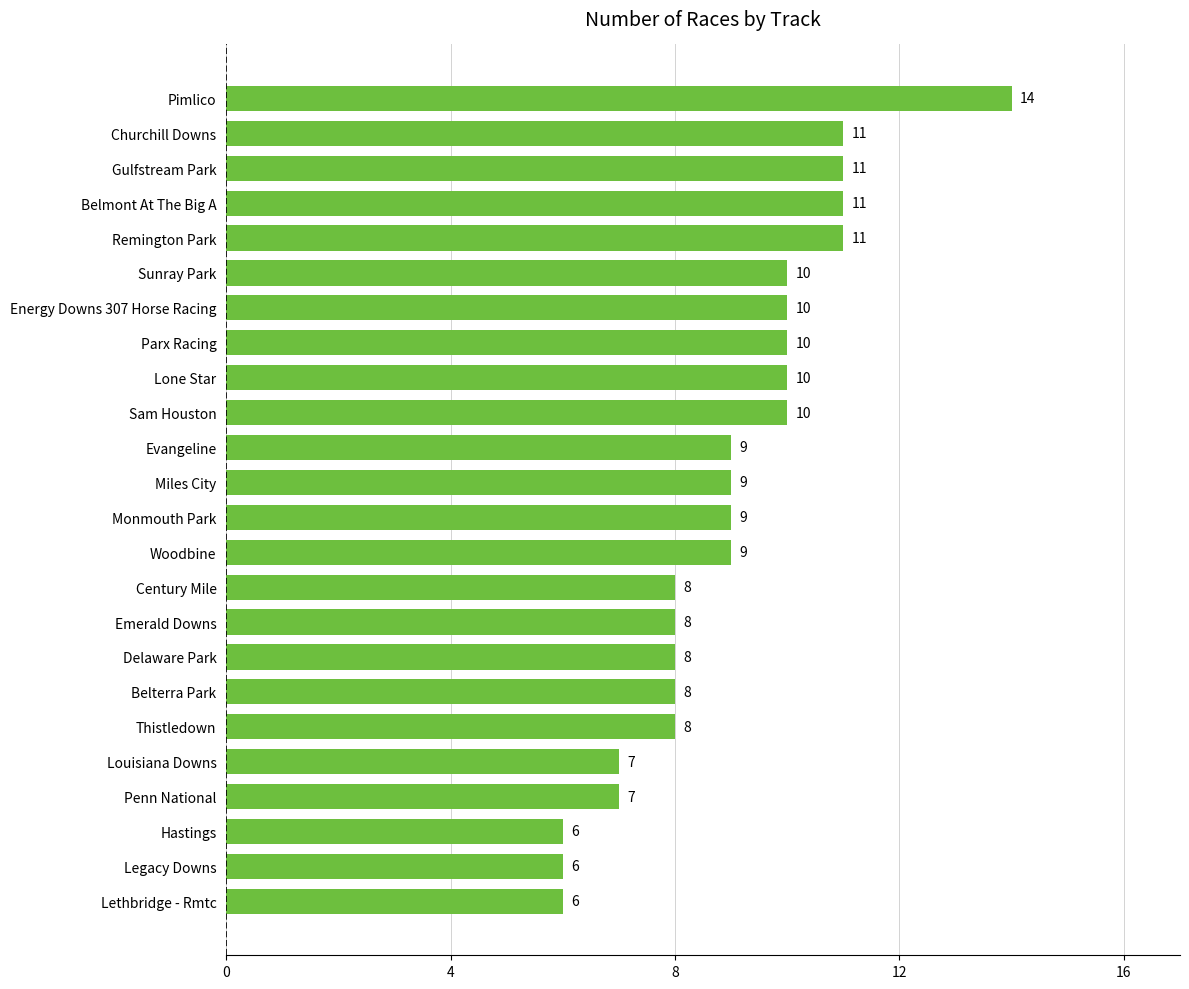

Reading bottom to top, extract all data points from this chart.

Lethbridge - Rmtc=6	Legacy Downs=6	Hastings=6	Penn National=7	Louisiana Downs=7	Thistledown=8	Belterra Park=8	Delaware Park=8	Emerald Downs=8	Century Mile=8	Woodbine=9	Monmouth Park=9	Miles City=9	Evangeline=9	Sam Houston=10	Lone Star=10	Parx Racing=10	Energy Downs 307 Horse Racing=10	Sunray Park=10	Remington Park=11	Belmont At The Big A=11	Gulfstream Park=11	Churchill Downs=11	Pimlico=14